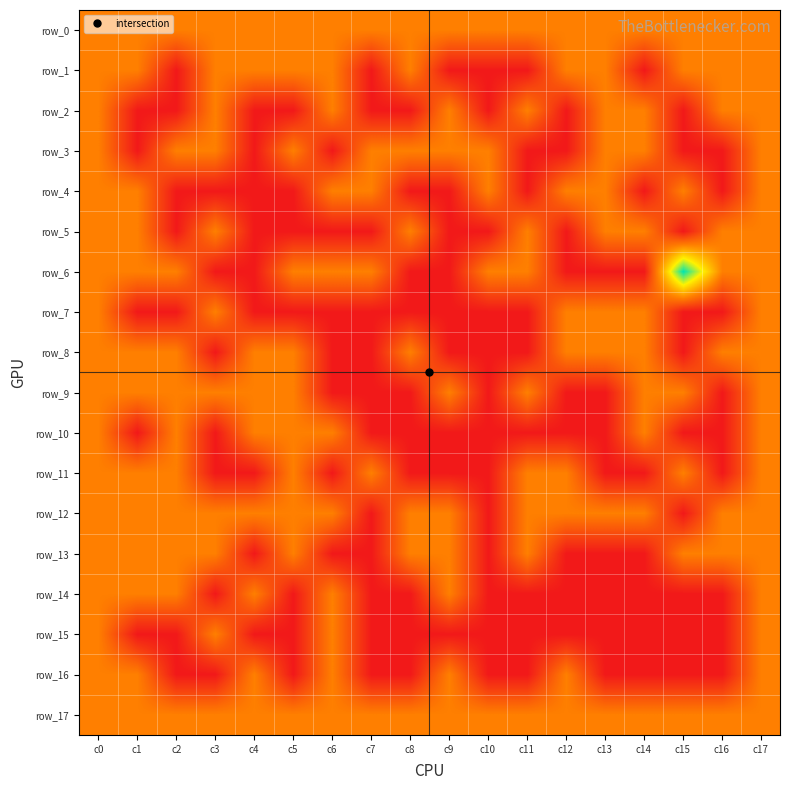

Which category has the lowest value in the row_5 series?

c2